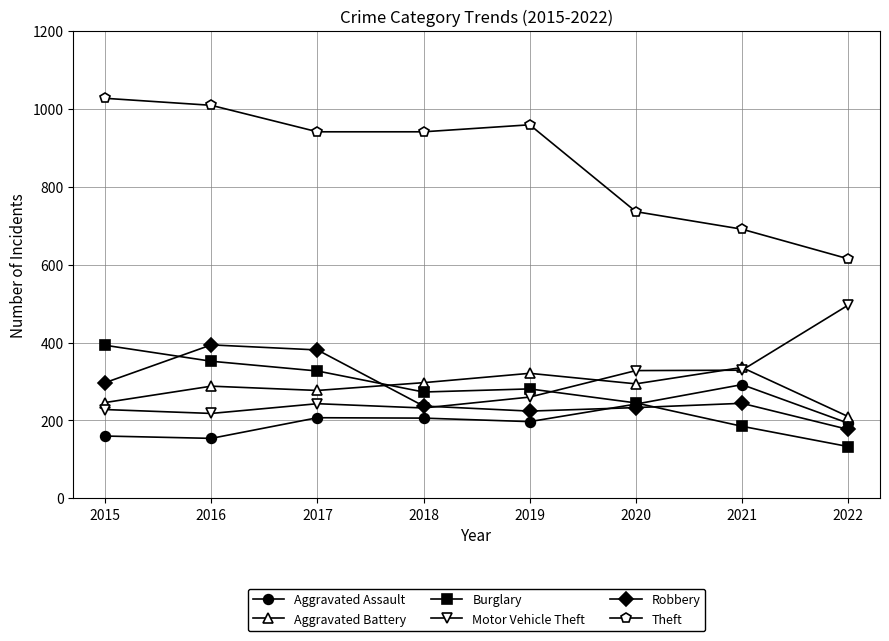

How many data points in Motor Vehicle Theft are less than 260?

4